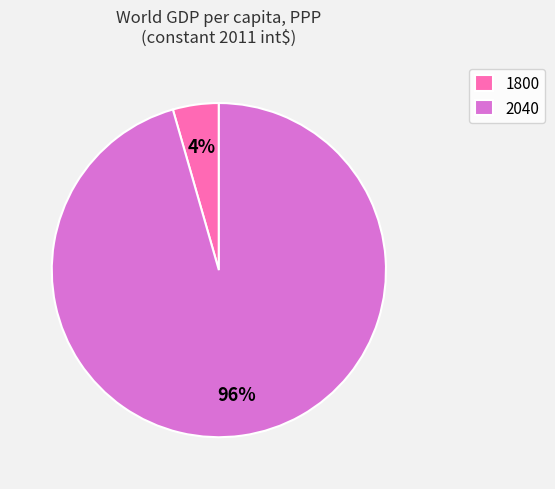

To the nearest percent, what is the average slice percentage?

50%